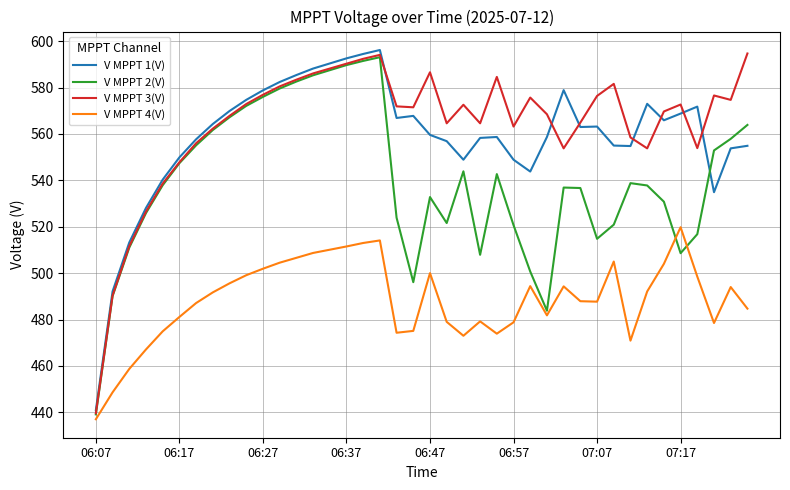

What is the smallest value displayed?

437.0